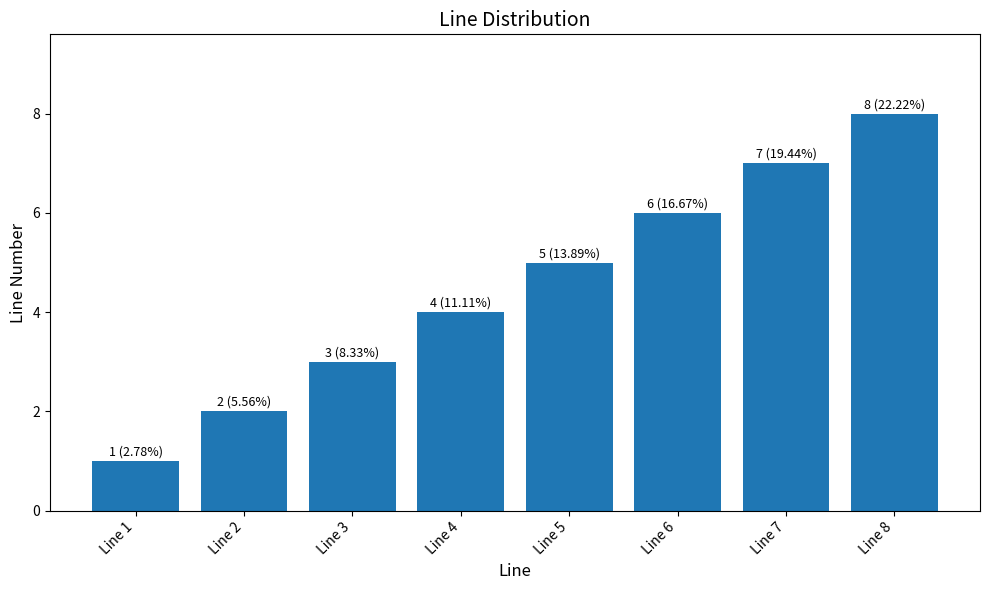

Rank the categories by value from lowest to highest.

Line 1, Line 2, Line 3, Line 4, Line 5, Line 6, Line 7, Line 8